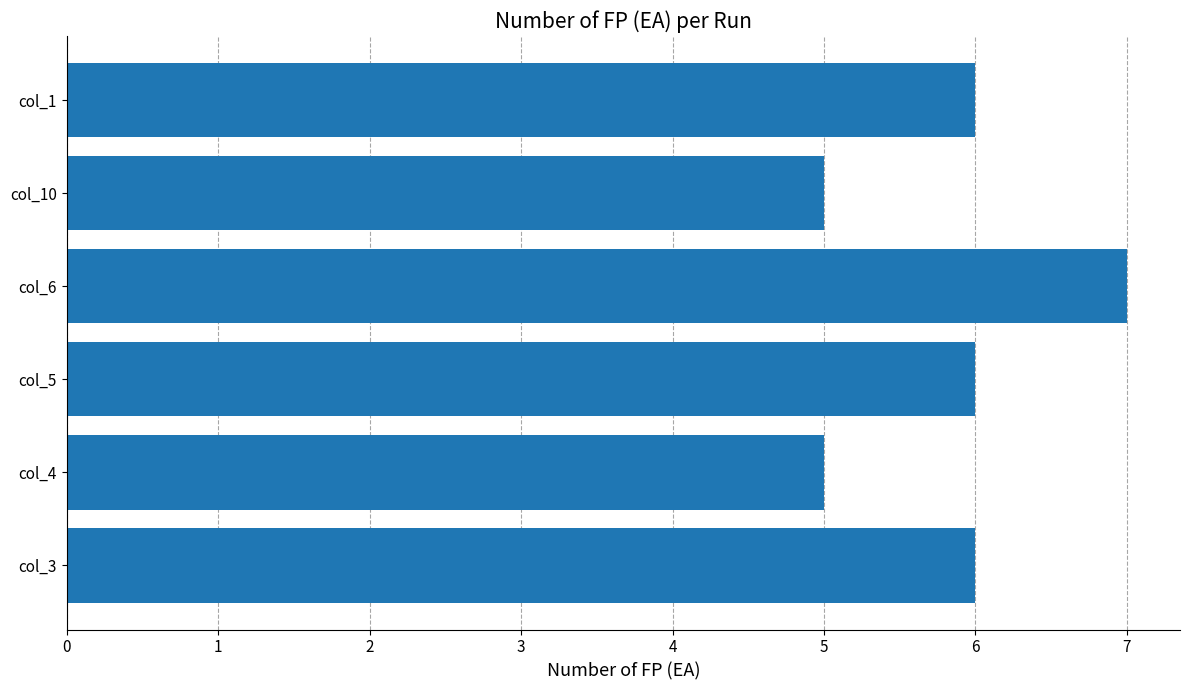

Reading bottom to top, what are all the values shown in this chart?

6	5	6	7	5	6